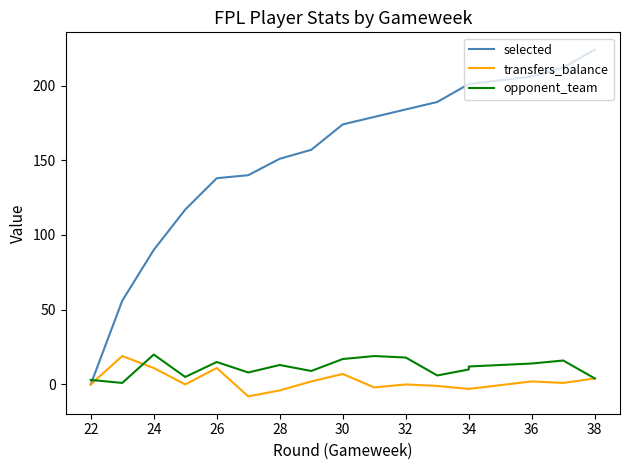

Between 34 and 38, which series saw the biggest shift?

selected